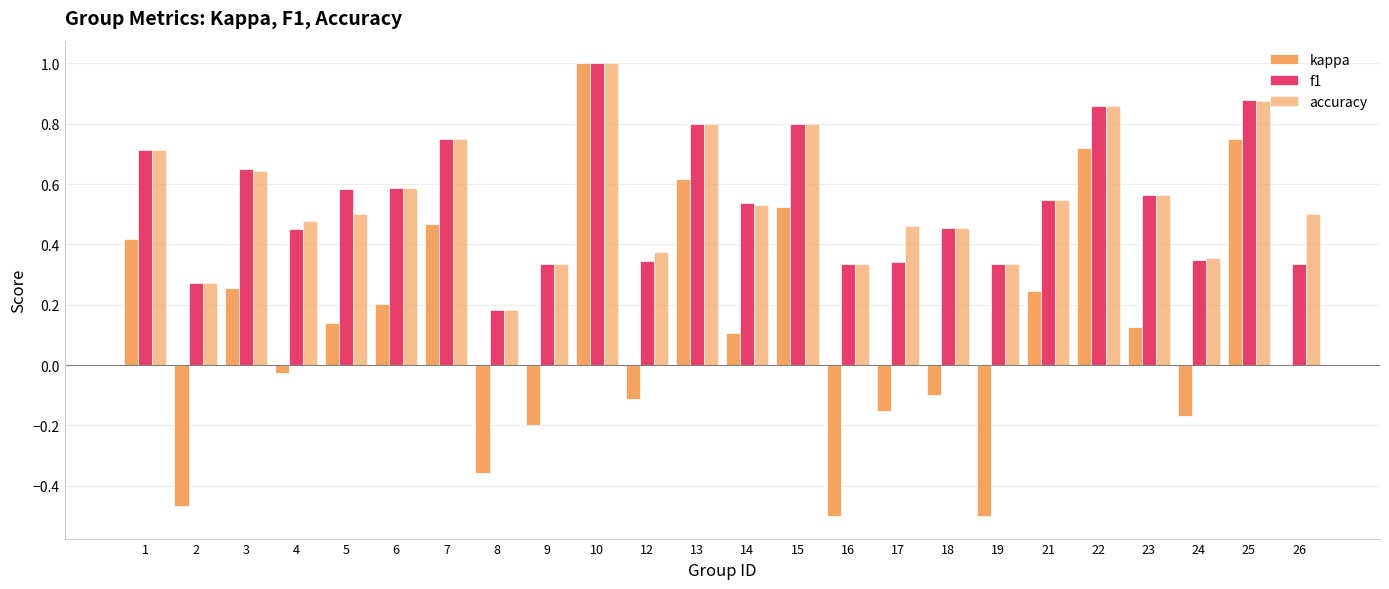

Does the chart contain stacked bars?

No